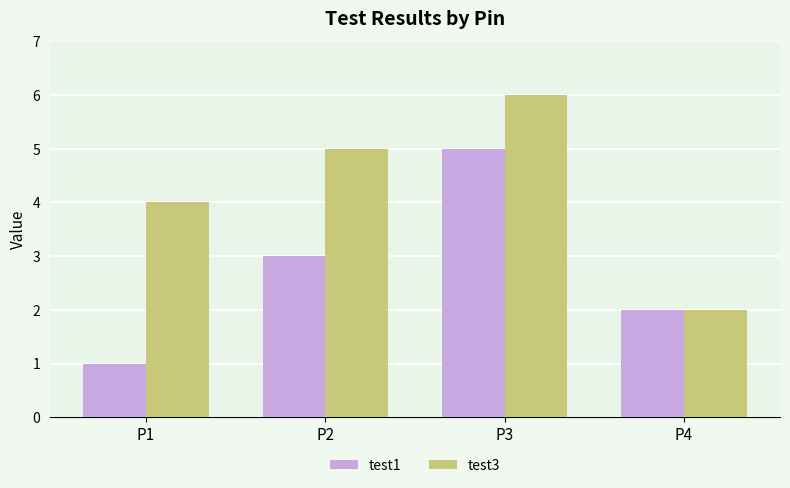

What is the total value across all series at P2?

8